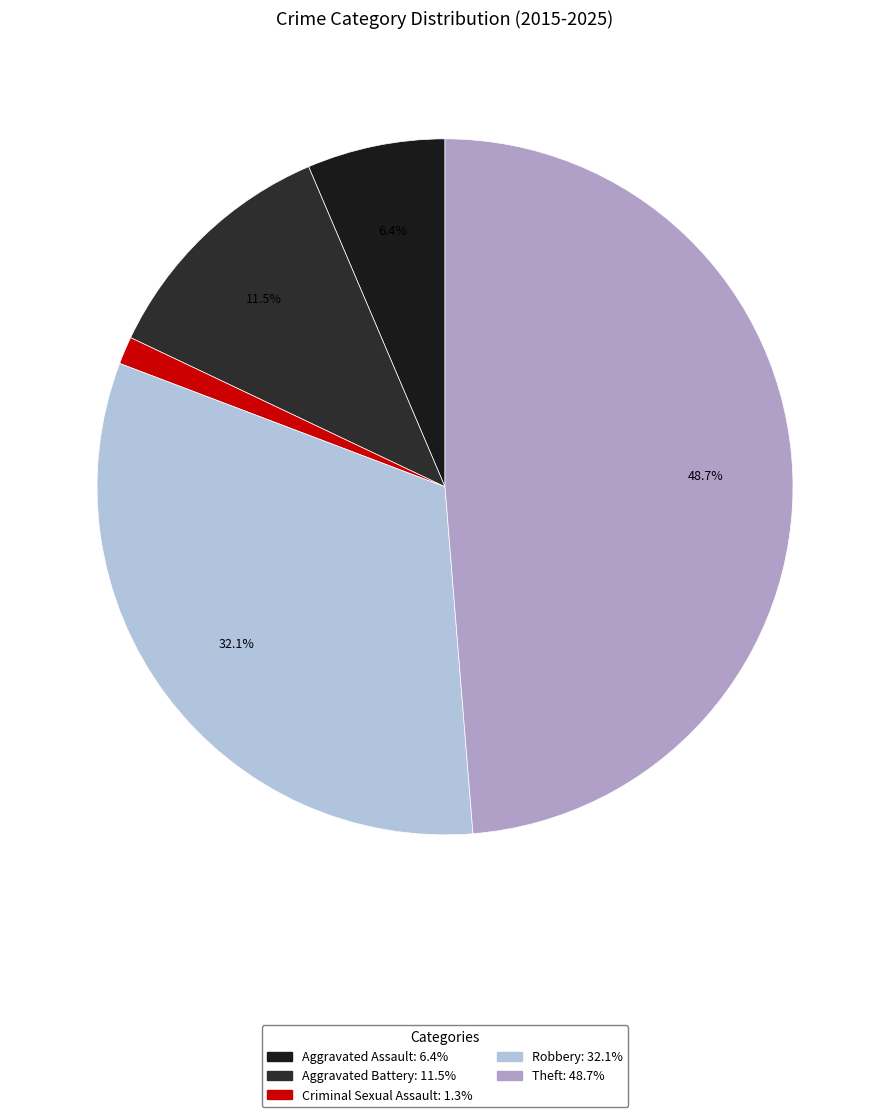

Rank the categories by value from lowest to highest.

Criminal Sexual Assault, Aggravated Assault, Aggravated Battery, Robbery, Theft